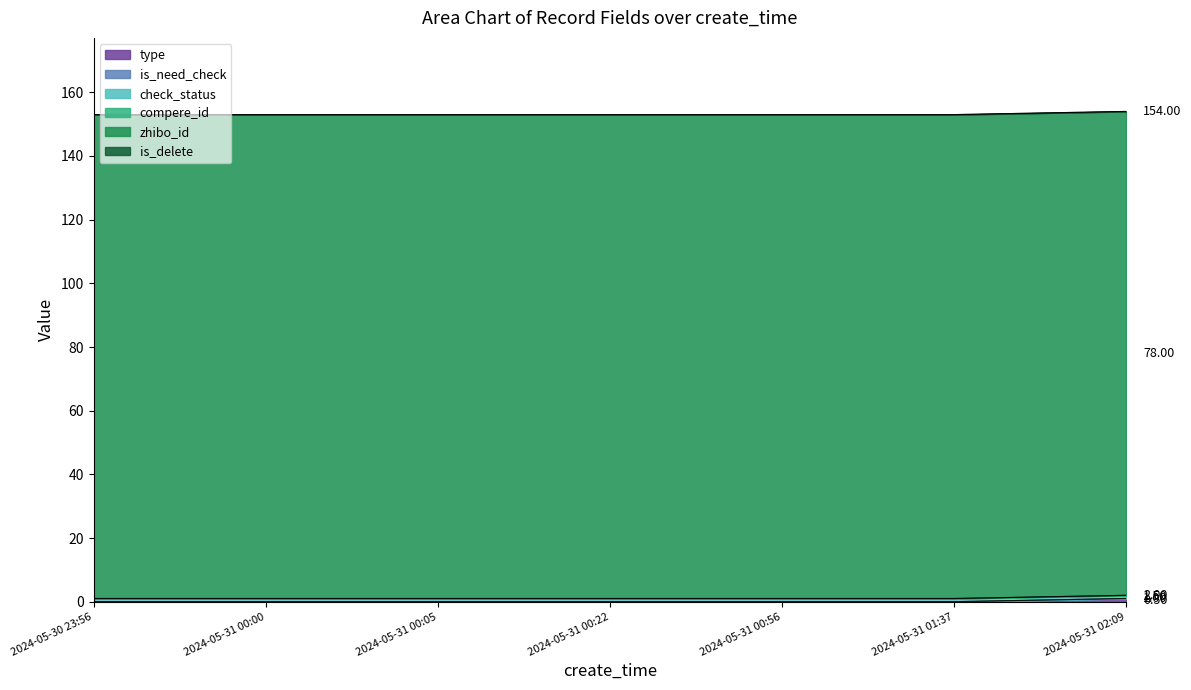

What is the greatest value displayed?

152